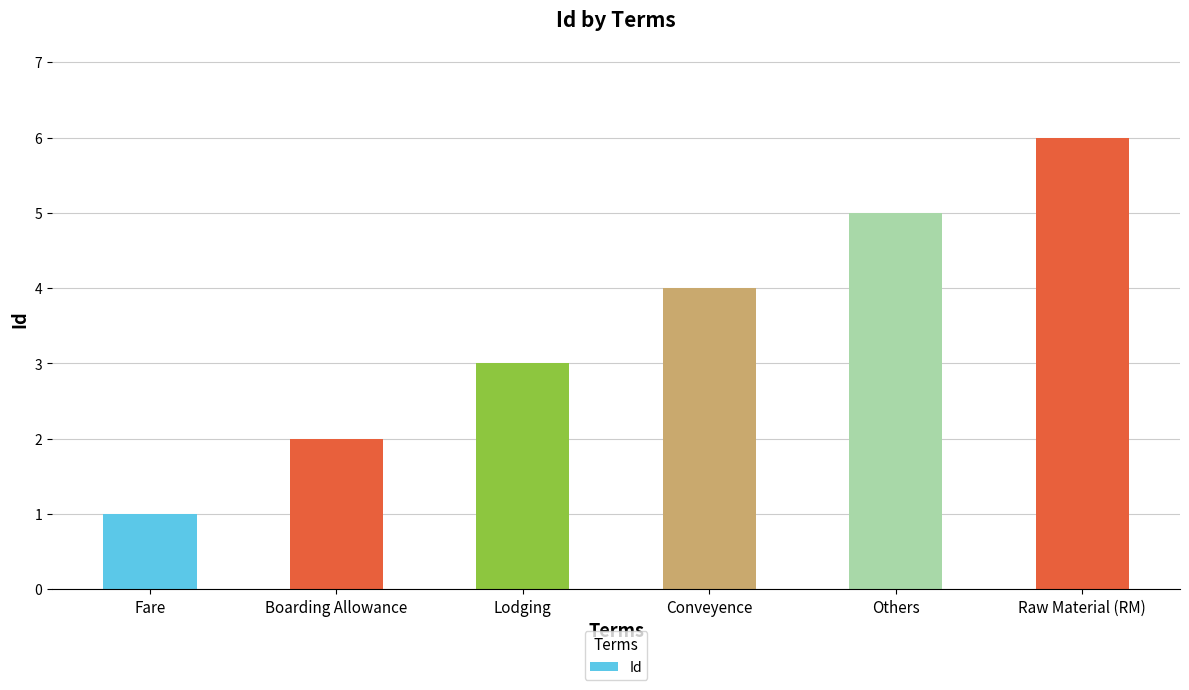

Where is the data nearest to the value 3?

Lodging